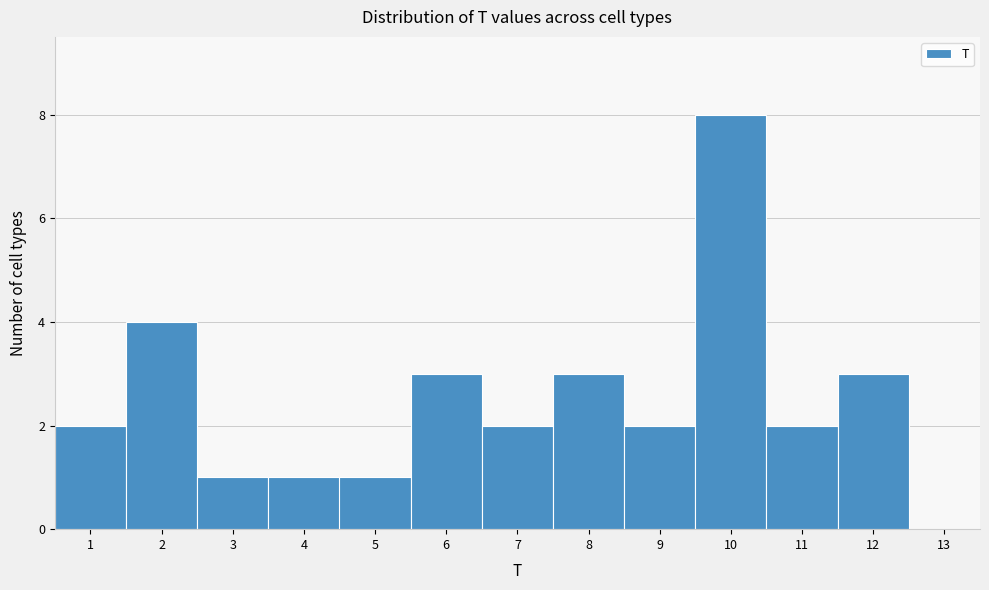

Which range on the x-axis has the tallest bar?

9.5 to 10.5